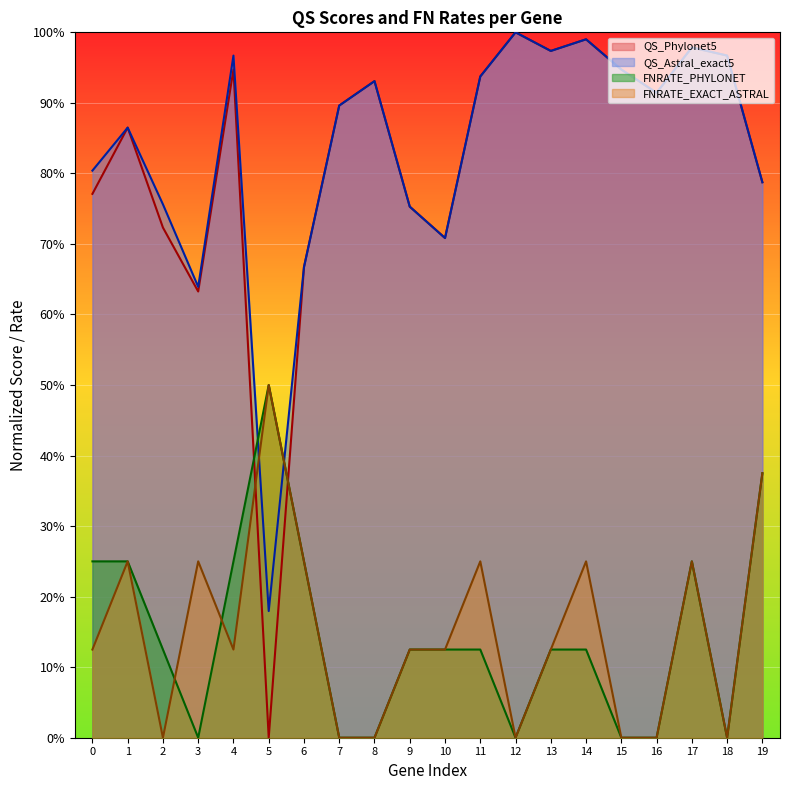

True or false: QS_Astral_exact5 and QS_Phylonet5 intersect in this chart.

False